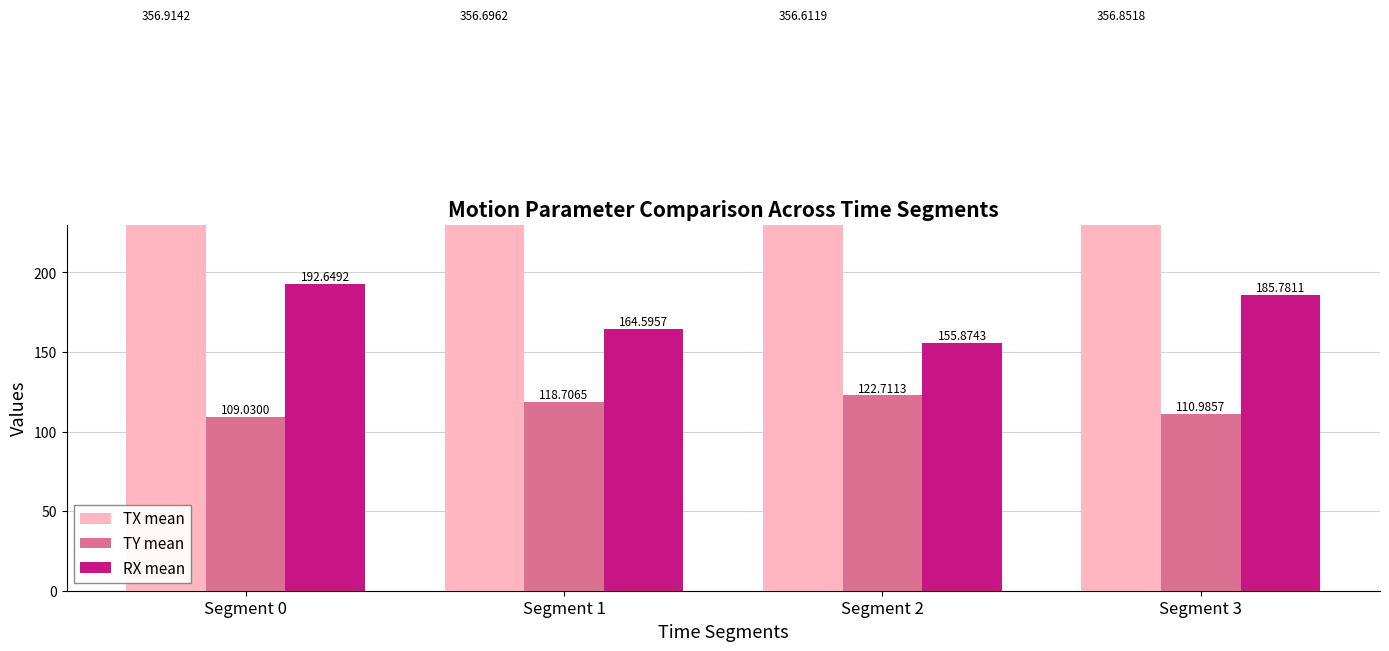

What is the sum of all TX mean values?

1427.1